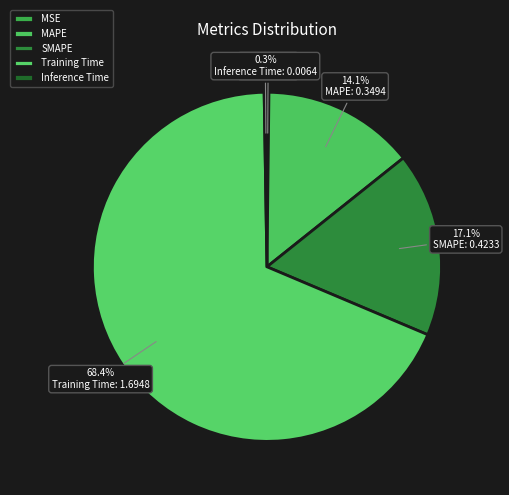

What is the smallest slice in the pie chart?

MSE